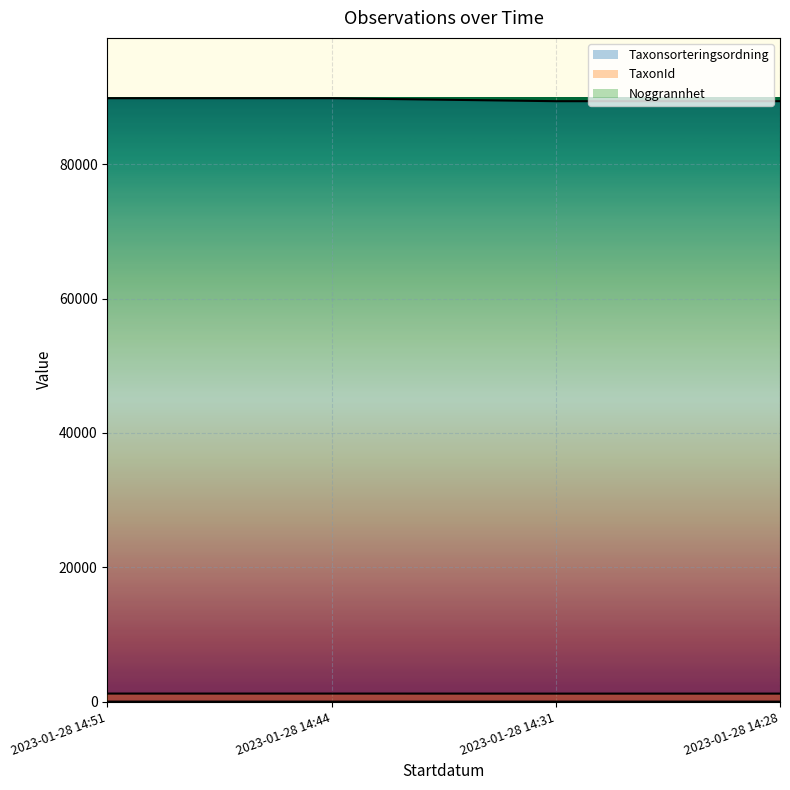

How many categories are shown in the chart?

4